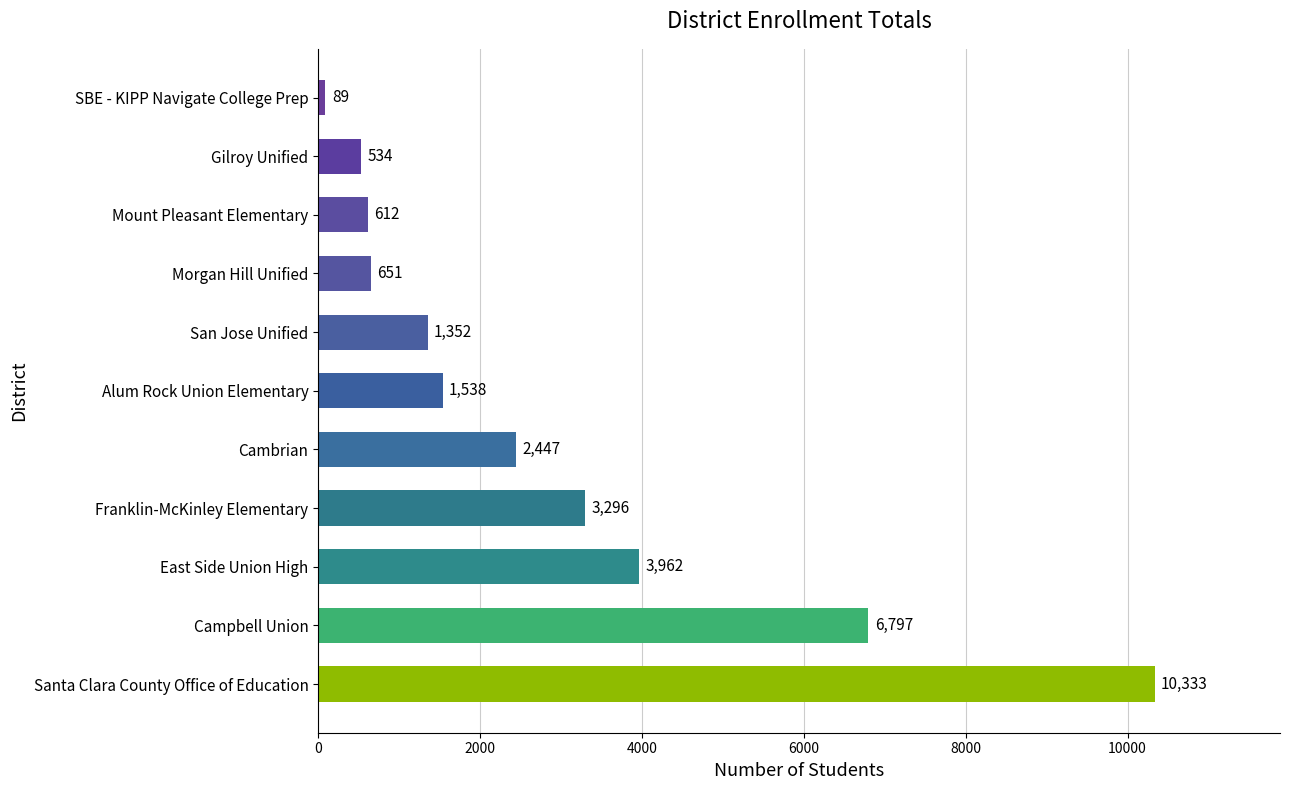

What is the difference between the second highest and second lowest values?

6263